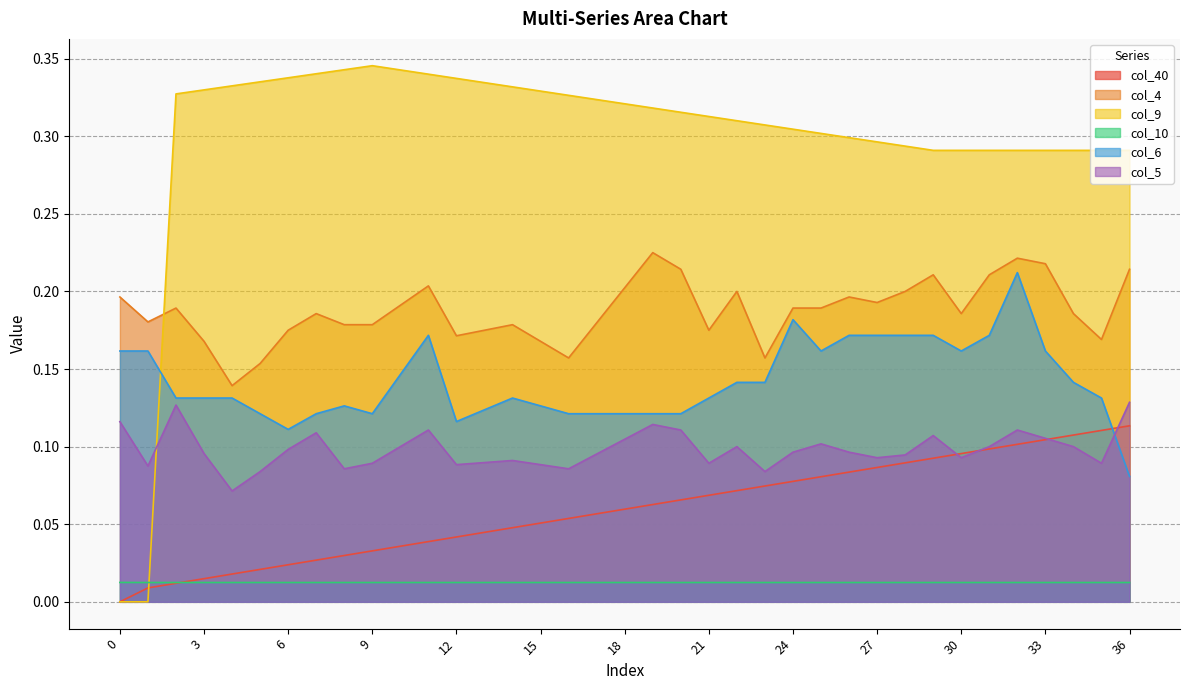

What is the difference between the maximum and minimum values in the col_9 series?

0.3